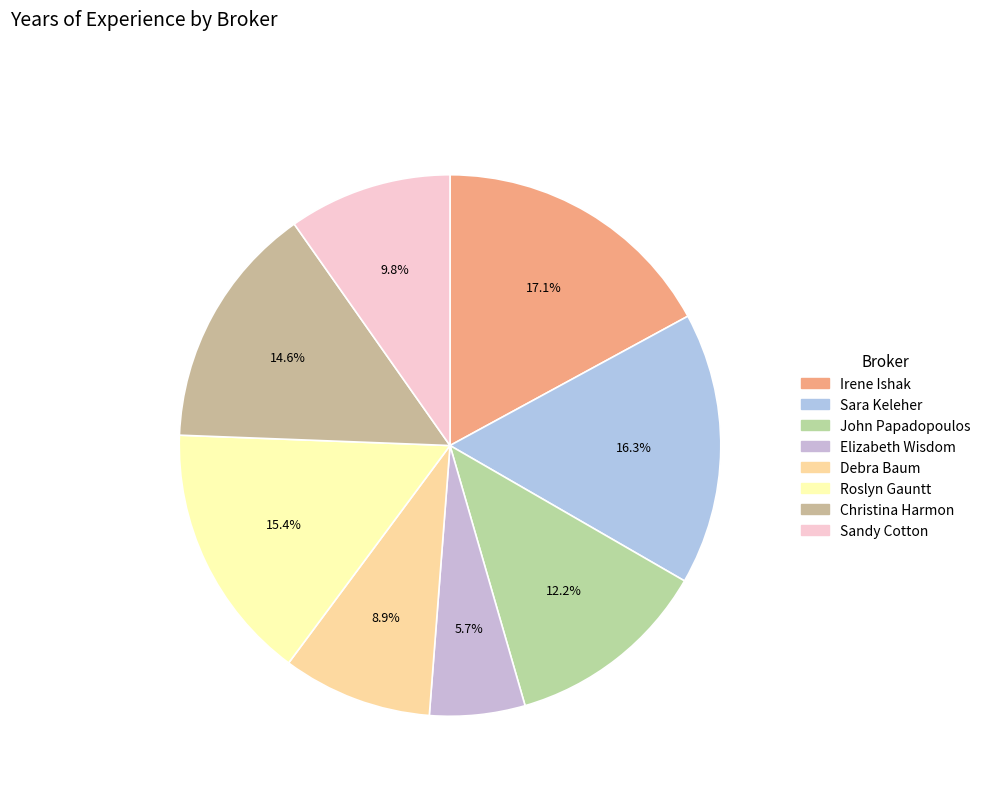

Between Sandy Cotton and Elizabeth Wisdom, which is larger?

Sandy Cotton